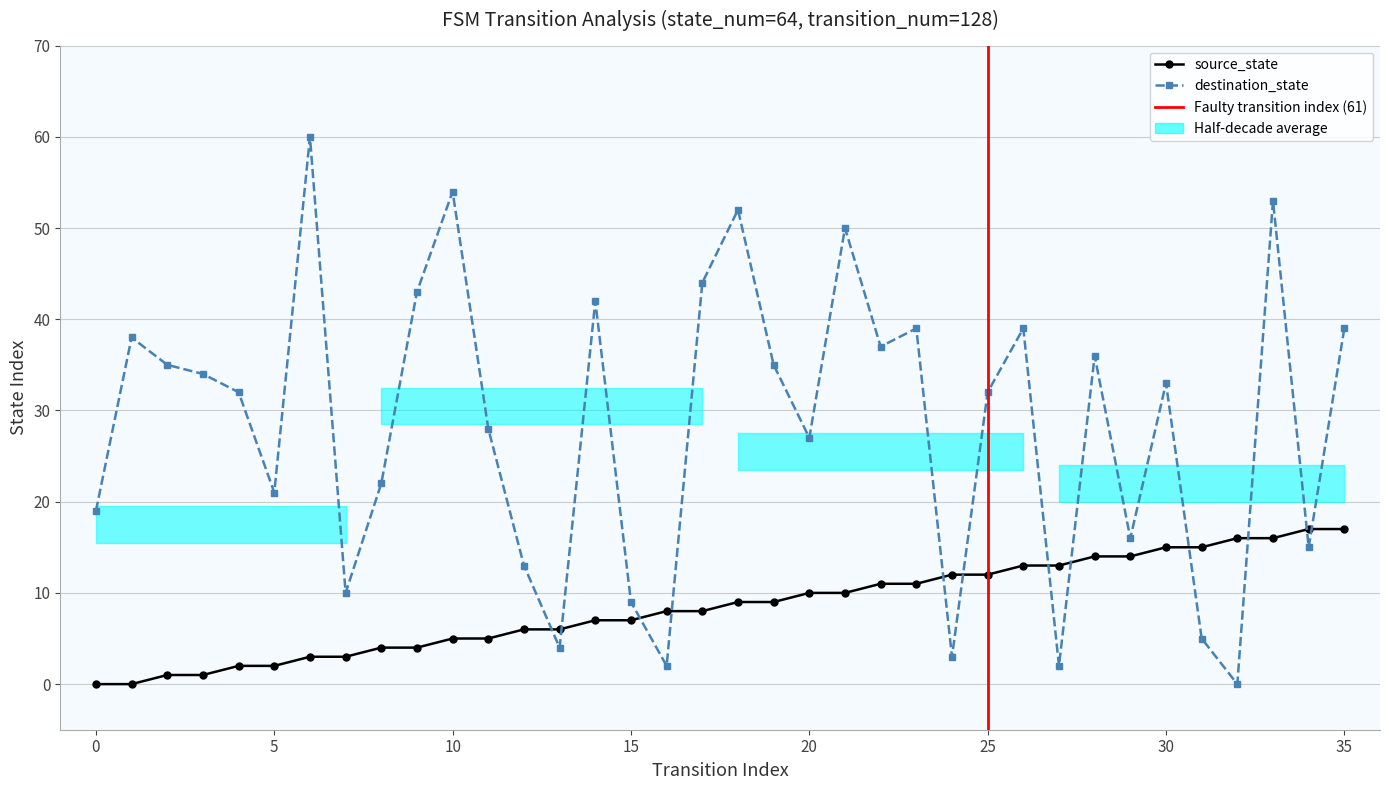

What is the sum of all destination_state values?

1023